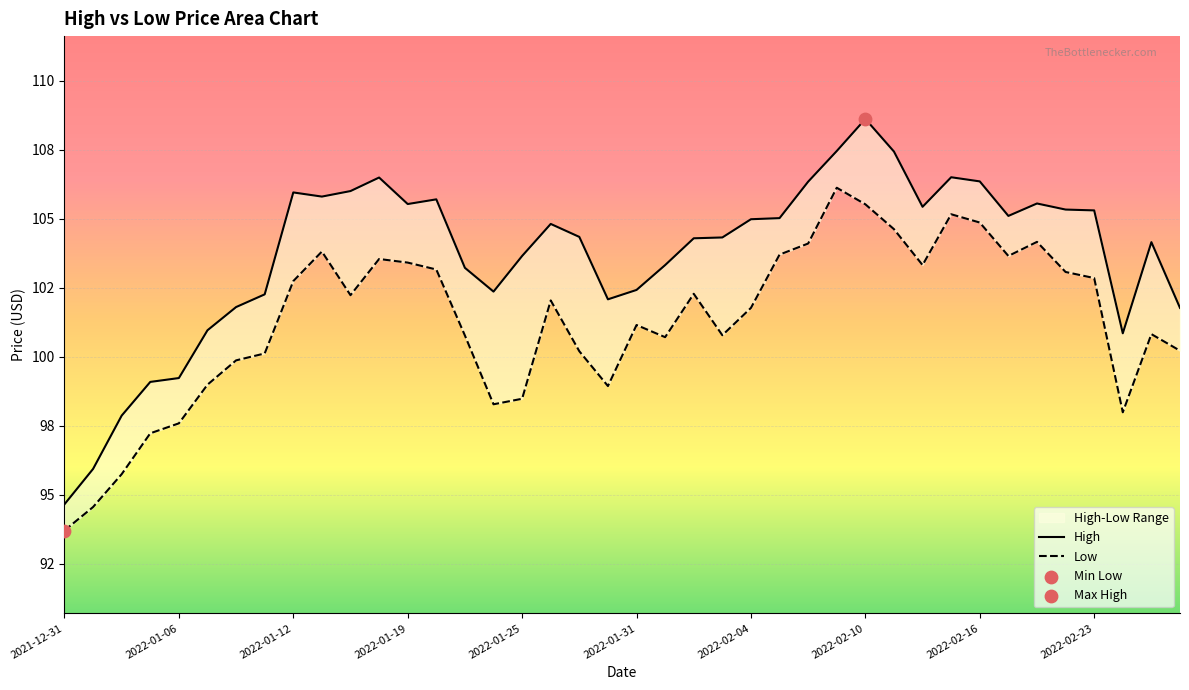

Which series contains the lowest Y value?

Low